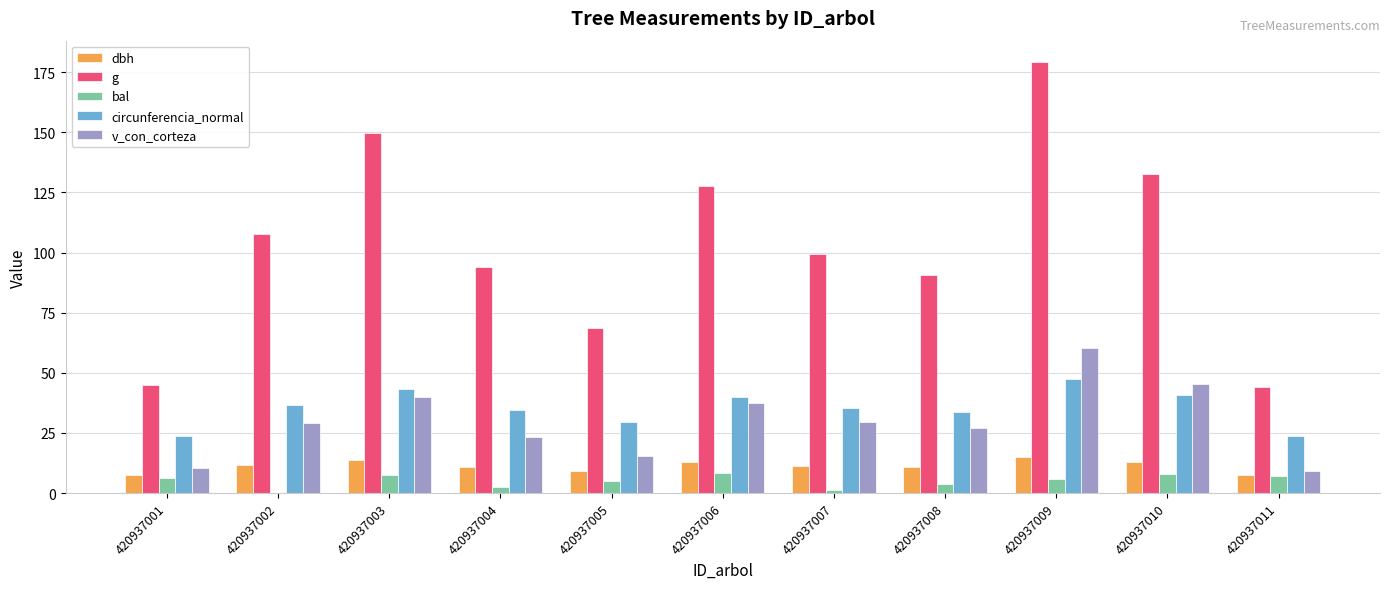

The circunferencia_normal series shows 47.4 at 420937009. True or false?

True